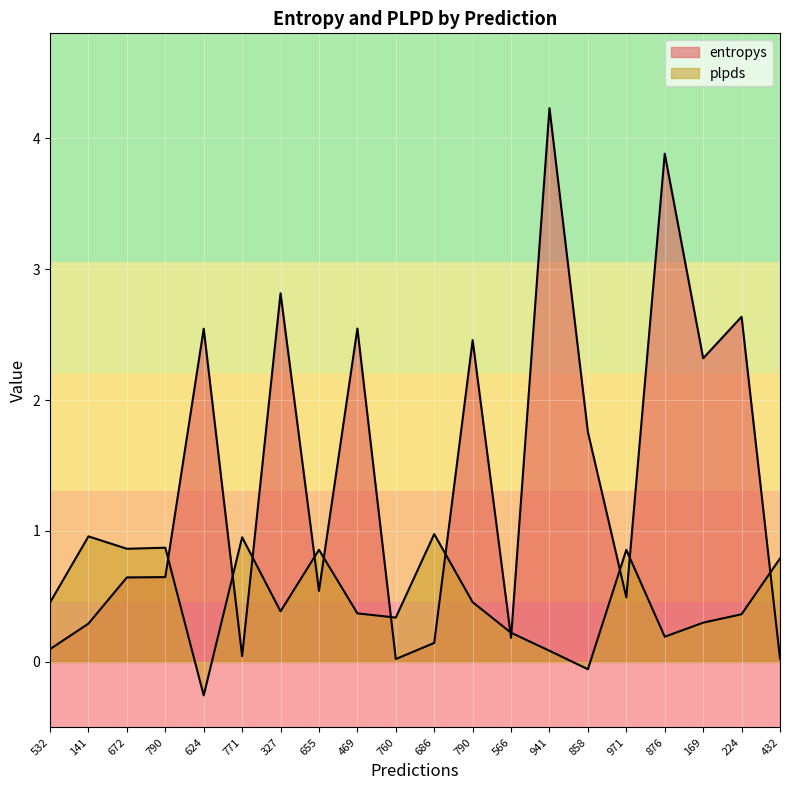

Where is plpds nearest to the value 0?

858